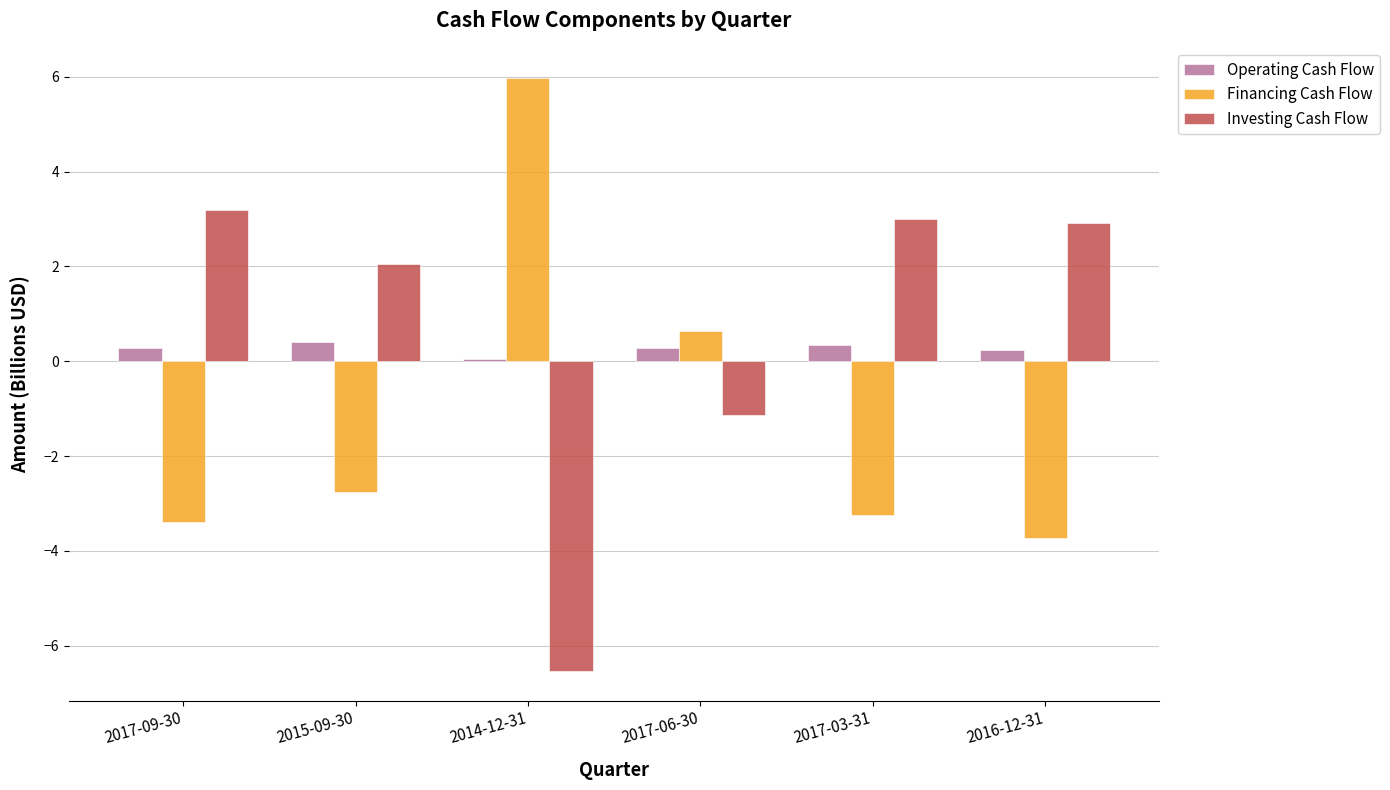

The value of Financing Cash Flow at 2016-12-31 is -6.0. True or false?

False